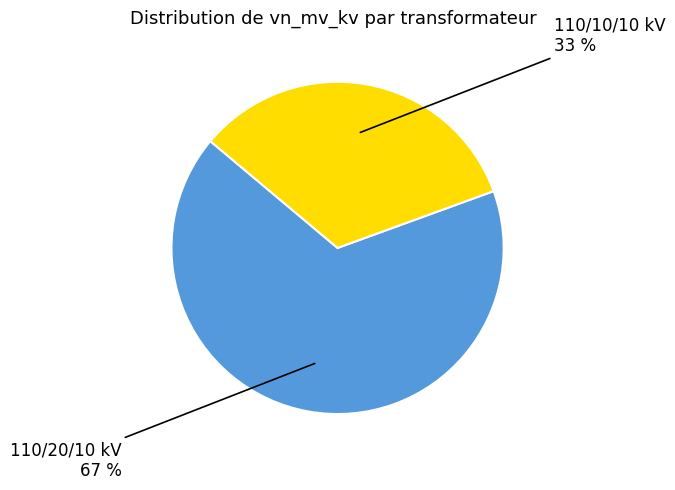

Which category has the biggest portion of the pie?

110/20/10 kV